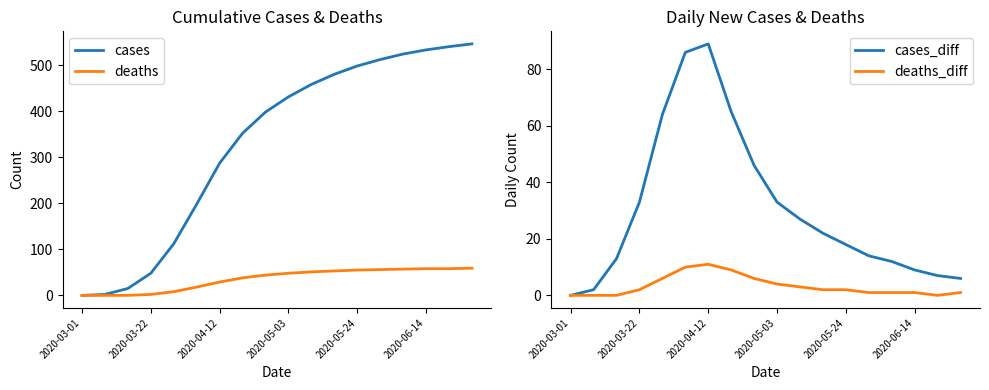

Which series has the largest total across all categories?

cases